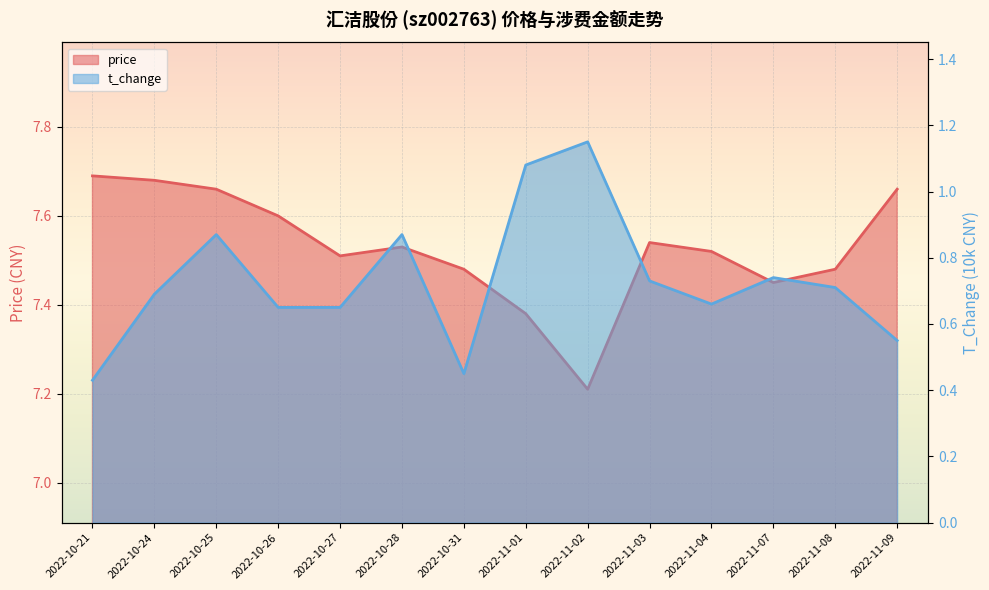

Read the t_change value at 2022-10-24.

0.7